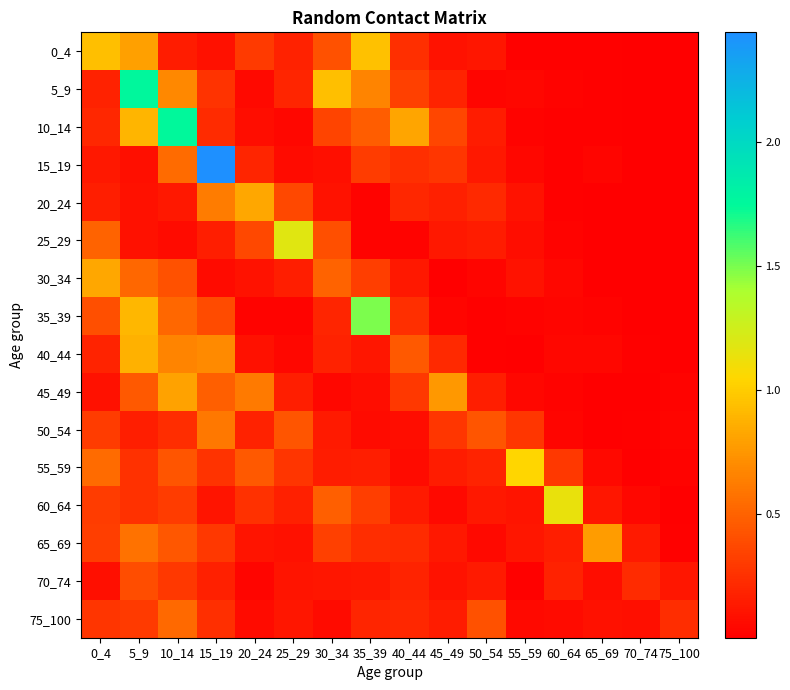

Which series has the largest range (max minus min)?

15_19